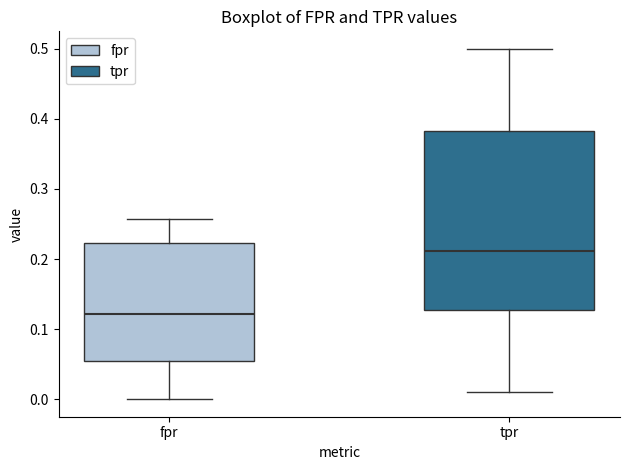

Comparing the boxes themselves (not the whiskers), which one is the tallest?

tpr